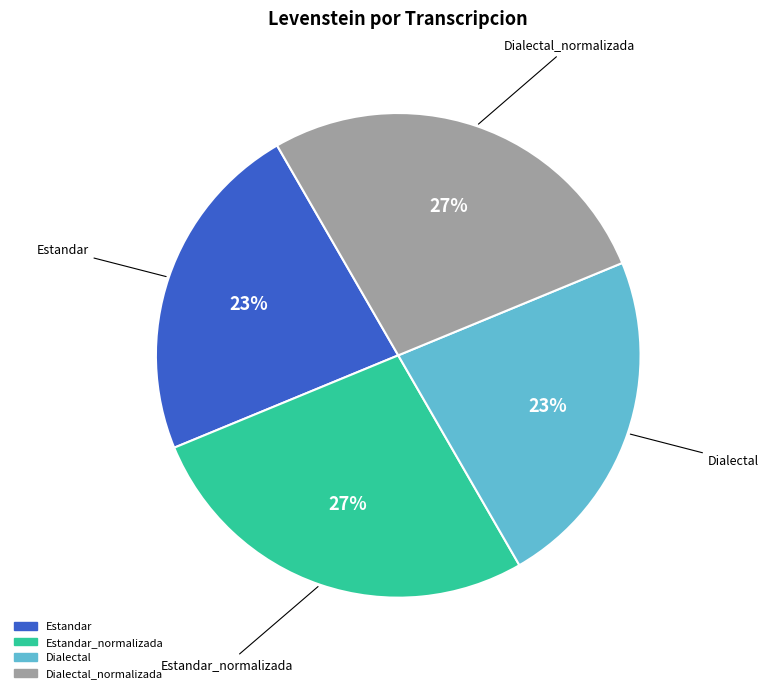

Is there a majority slice in this chart?

No